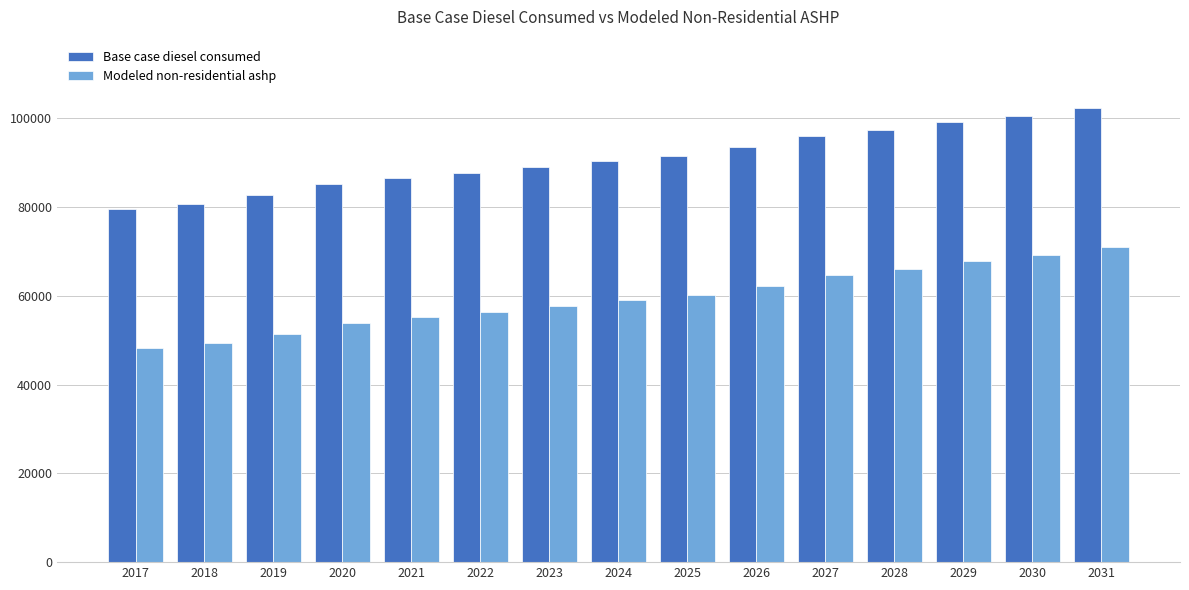

At which label does Modeled non-residential ashp reach its minimum?

2017